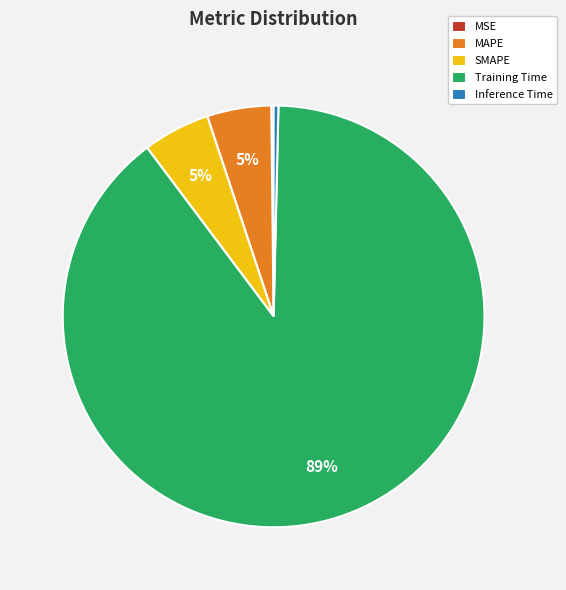

Do Inference Time and MAPE together represent more than half of the pie?

No